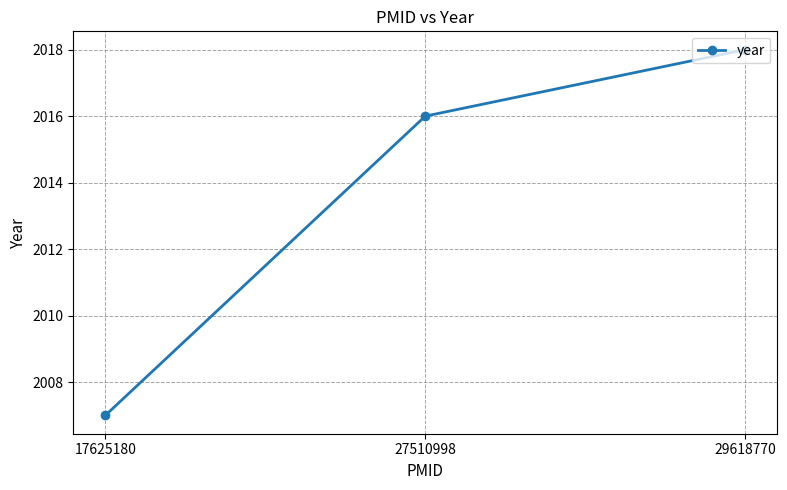

Reading left to right, extract all data points from this chart.

17625180=2007	27510998=2016	29618770=2018